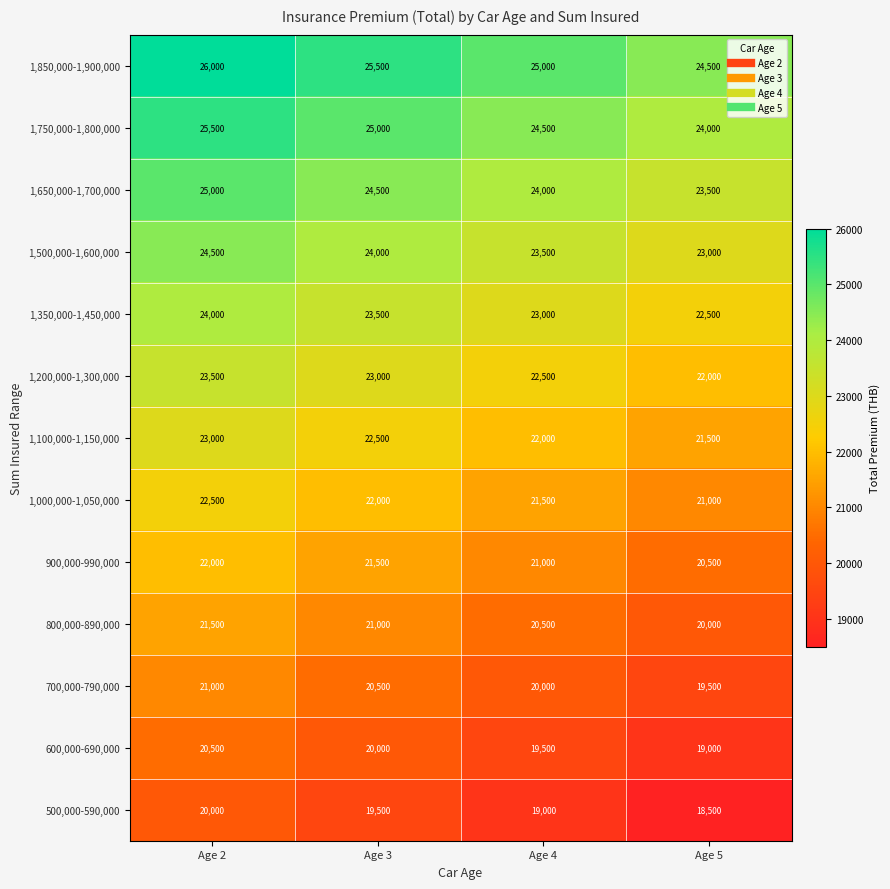

Where does the 500,000-590,000 series first go above 19500?

Age 2